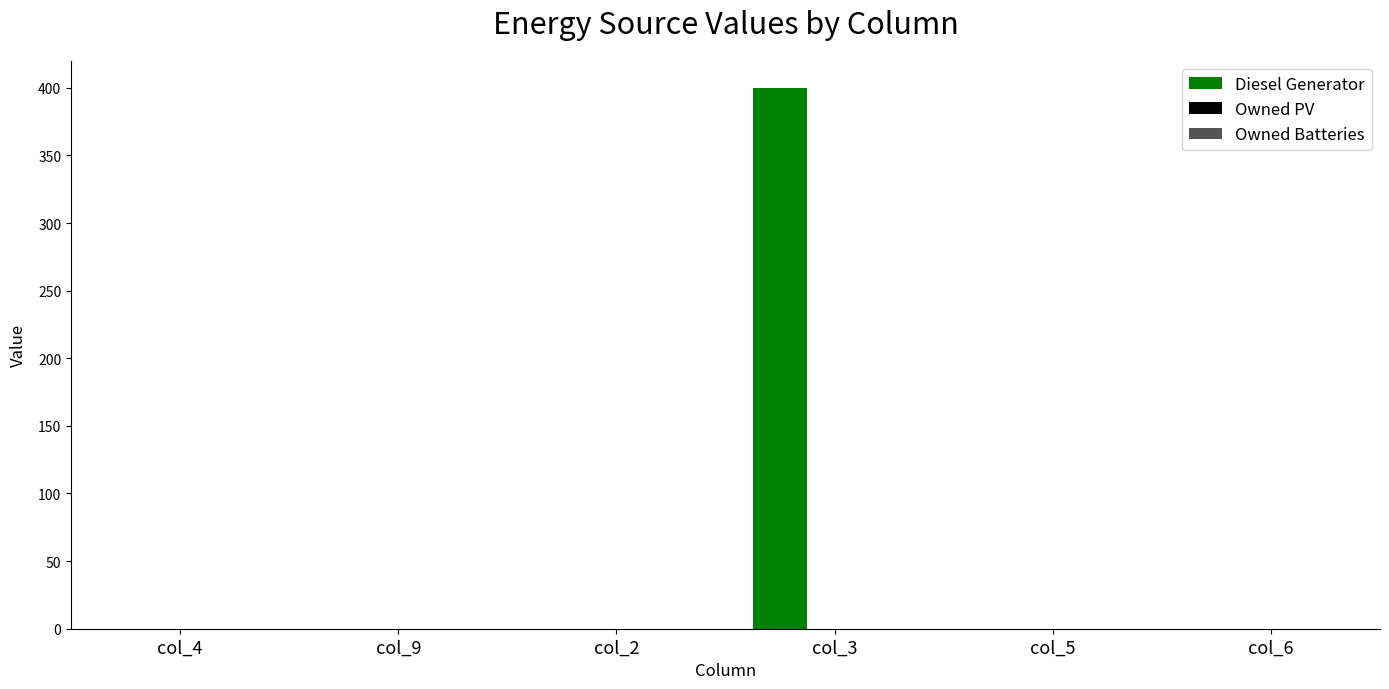

The value at col_5 is 226. True or false?

False